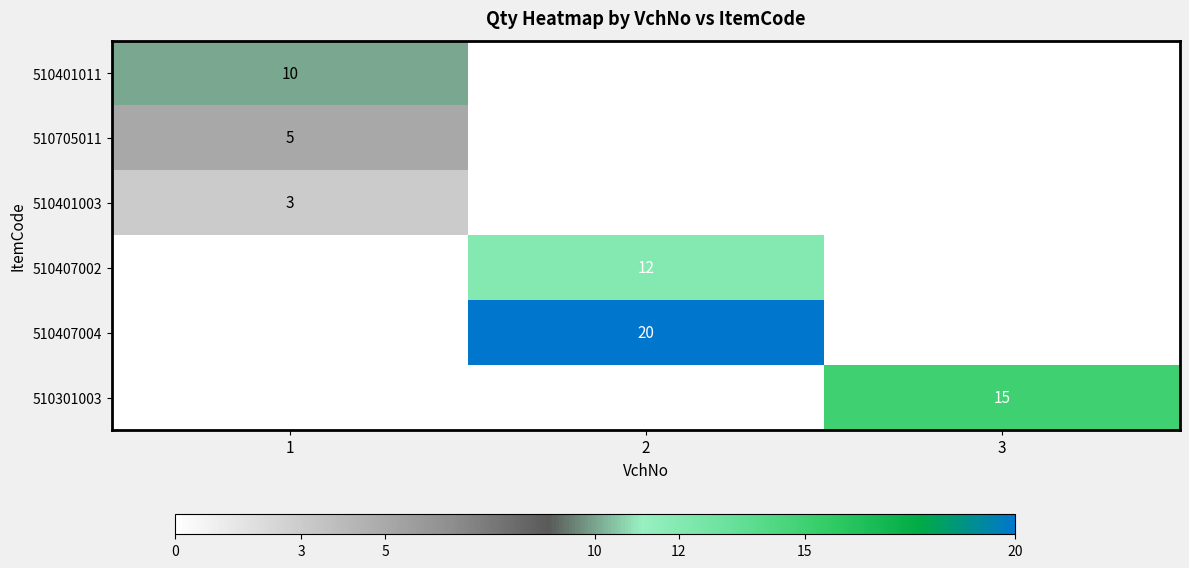

True or false: 510705011 has a value of 5 at 1.

True